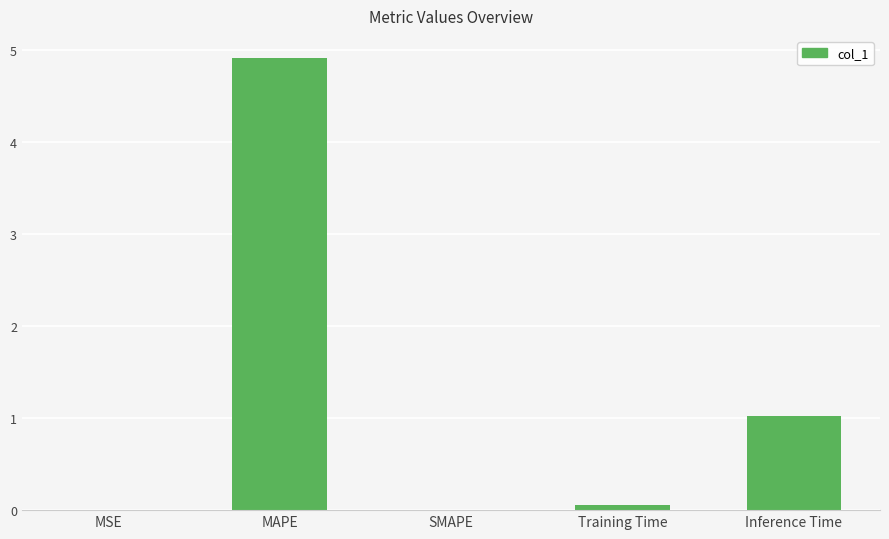

Approximately how many times larger is the value at MAPE compared to Inference Time?

4.8